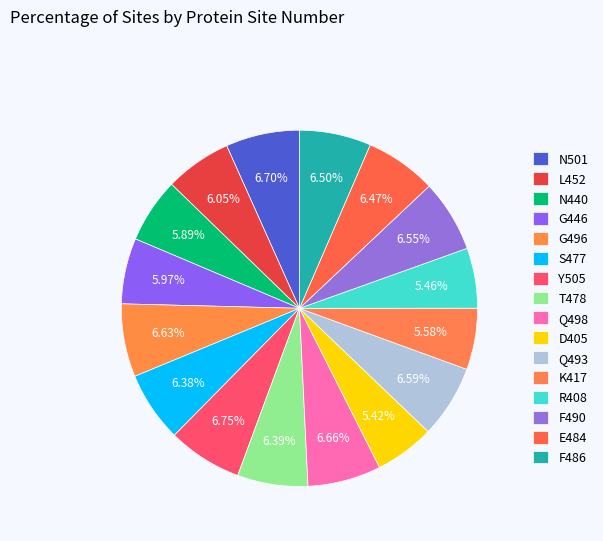

What percentage is the N501 slice, to the nearest percent?

7%